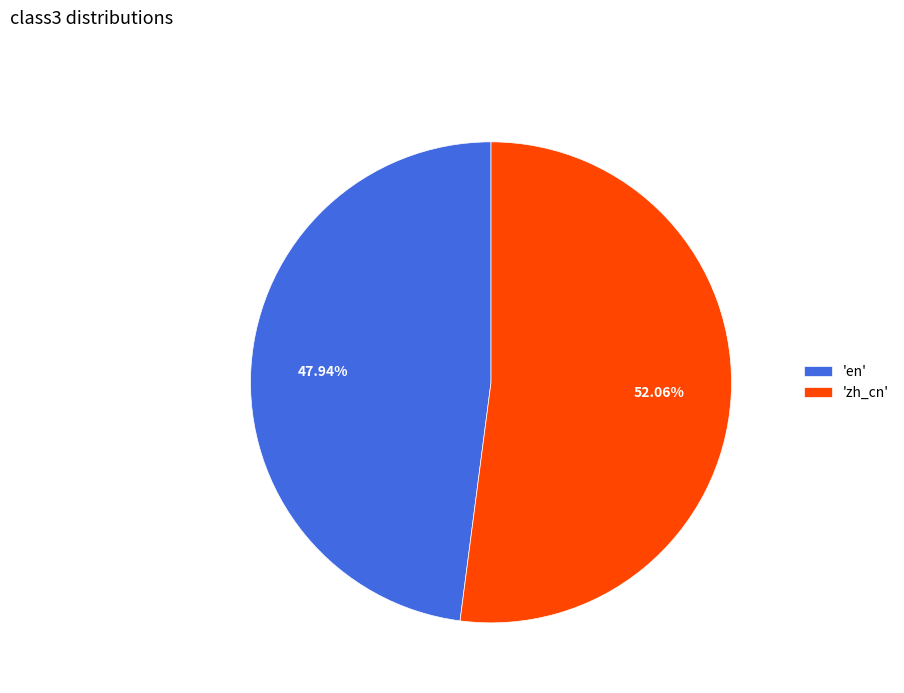

Between 'zh_cn' and 'en', which is larger?

'zh_cn'